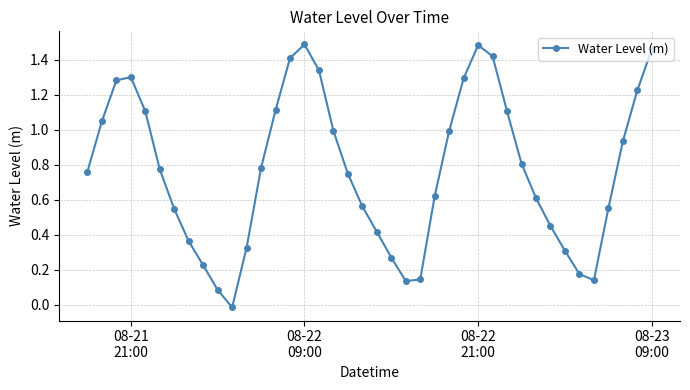

How many values are above zero?

39